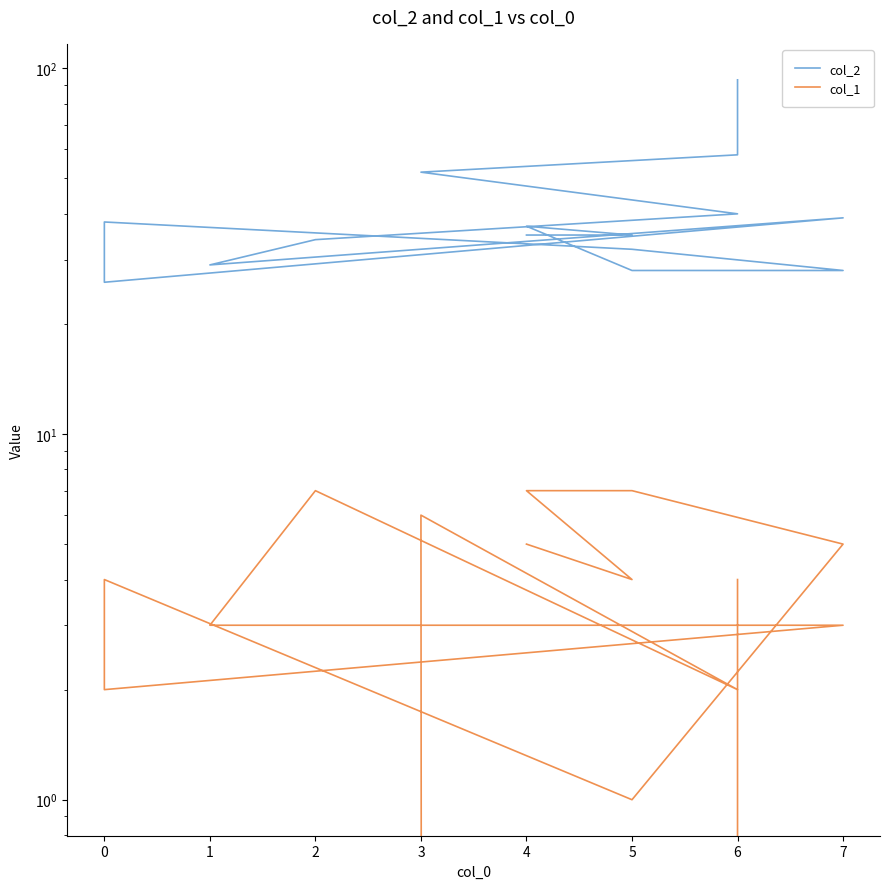

Which series changed the most between 0 and 6?

col_2